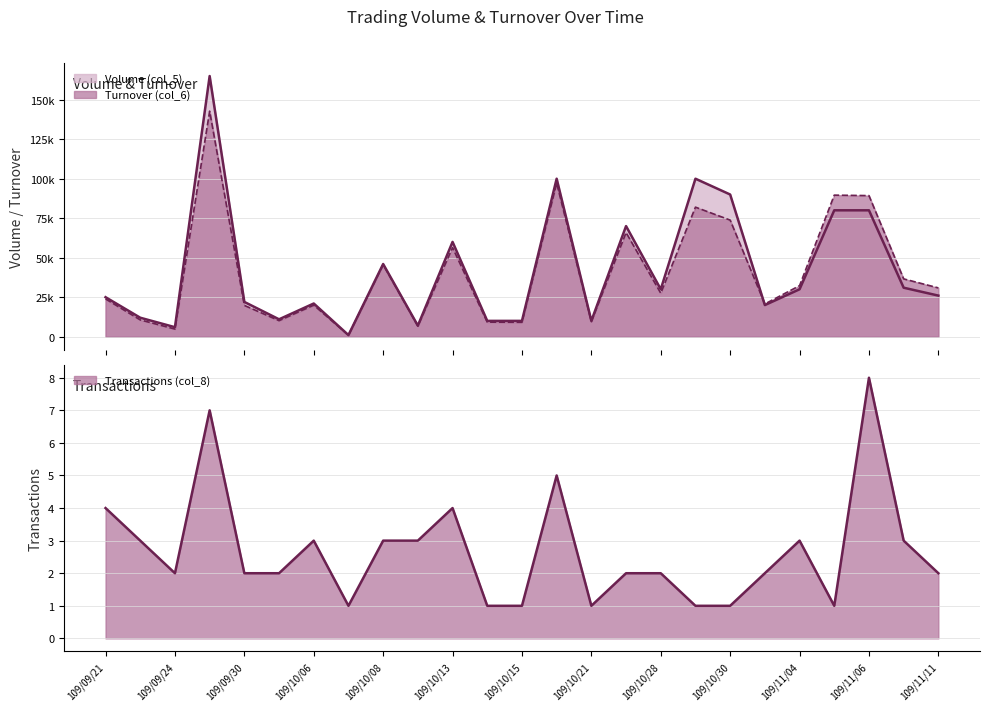

Reading right to left, extract all data points from this chart.

Volume (col_5): 109/11/11=26000	109/11/10=31000	109/11/06=80000	109/11/05=80000	109/11/04=30000	109/11/03=20000	109/10/30=90000	109/10/29=100000	109/10/28=30000	109/10/26=70000	109/10/21=10000	109/10/19=100000	109/10/15=10000	109/10/14=10000	109/10/13=60000	109/10/12=7000	109/10/08=46000	109/10/07=1000	109/10/06=21000	109/10/05=11000	109/09/30=22000	109/09/29=165000	109/09/24=6000	109/09/23=12000	109/09/21=25000
Turnover (col_6): 109/11/11=30880	109/11/10=36580	109/11/06=89300	109/11/05=89600	109/11/04=32300	109/11/03=20700	109/10/30=73800	109/10/29=82000	109/10/28=27500	109/10/26=65900	109/10/21=9500	109/10/19=97200	109/10/15=9100	109/10/14=9200	109/10/13=56400	109/10/12=6700	109/10/08=45600	109/10/07=950	109/10/06=19950	109/10/05=10140	109/09/30=19800	109/09/29=142780	109/09/24=4820	109/09/23=10620	109/09/21=23900
Transactions (col_8): 109/11/11=2	109/11/10=3	109/11/06=8	109/11/05=1	109/11/04=3	109/11/03=2	109/10/30=1	109/10/29=1	109/10/28=2	109/10/26=2	109/10/21=1	109/10/19=5	109/10/15=1	109/10/14=1	109/10/13=4	109/10/12=3	109/10/08=3	109/10/07=1	109/10/06=3	109/10/05=2	109/09/30=2	109/09/29=7	109/09/24=2	109/09/23=3	109/09/21=4